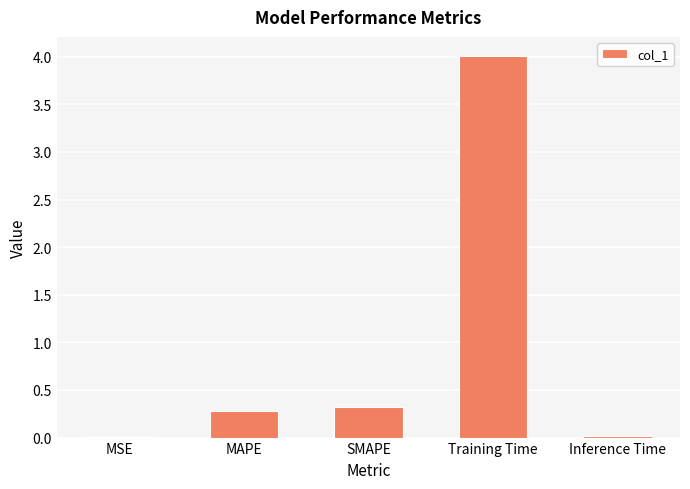

True or false: the data shows 0.1 at SMAPE.

False